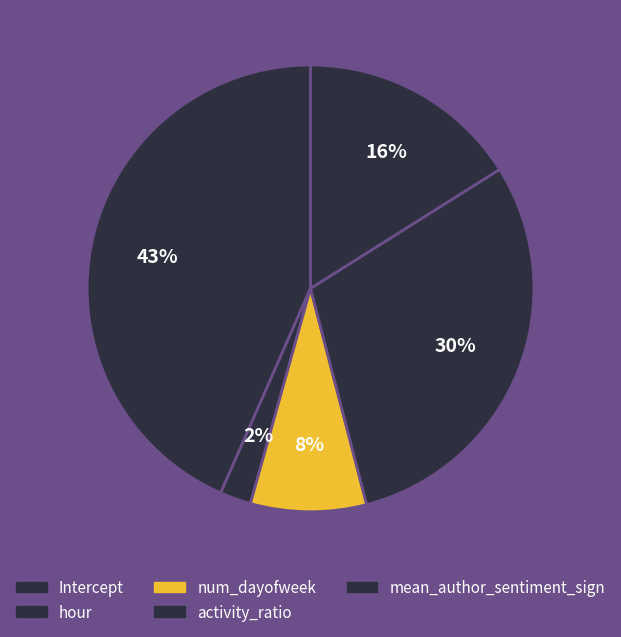

Rank the categories by value from highest to lowest.

Intercept, activity_ratio, mean_author_sentiment_sign, num_dayofweek, hour